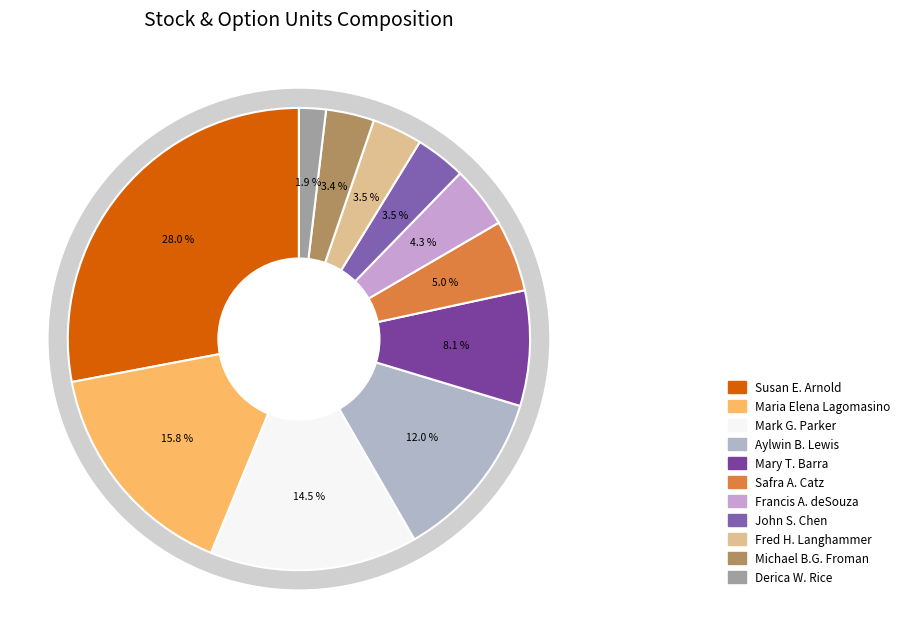

True or false: Fred H. Langhammer accounts for 4% of the total.

True